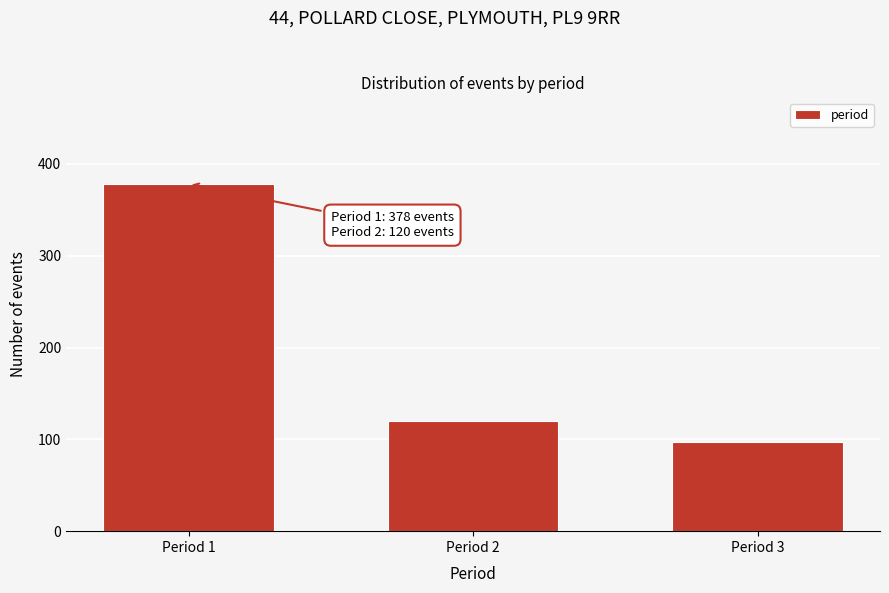

Reading right to left, extract all data points from this chart.

Period 3=97	Period 2=120	Period 1=378